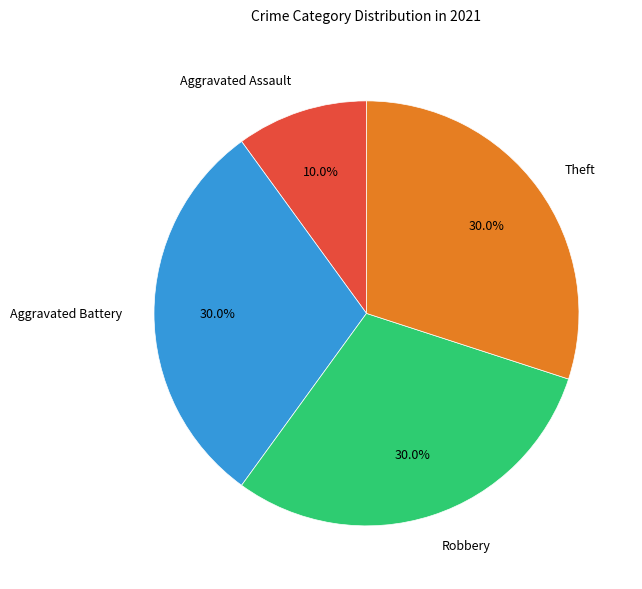

Do Robbery and Aggravated Battery together represent more than half of the pie?

Yes